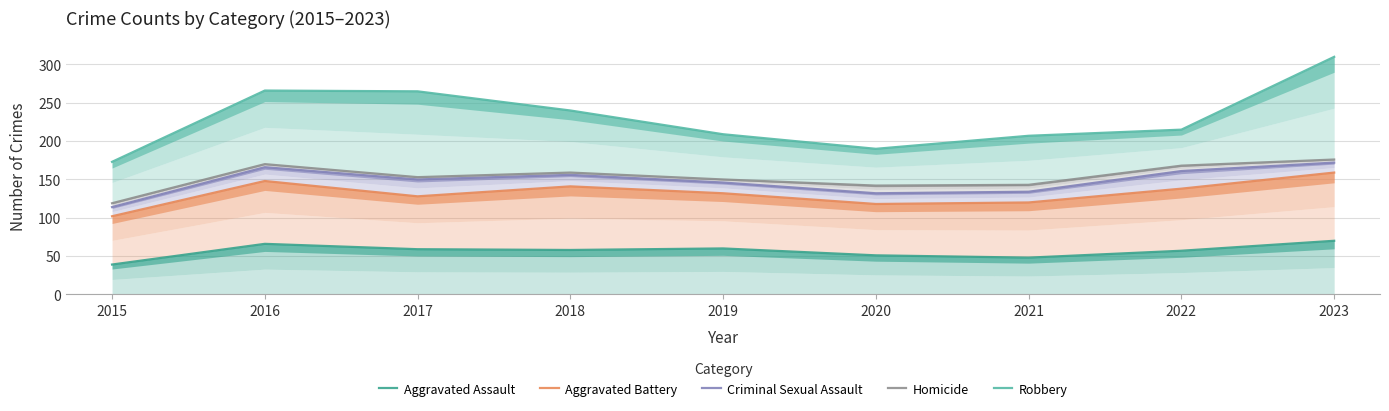

True or false: Homicide and Robbery cross at least once.

False